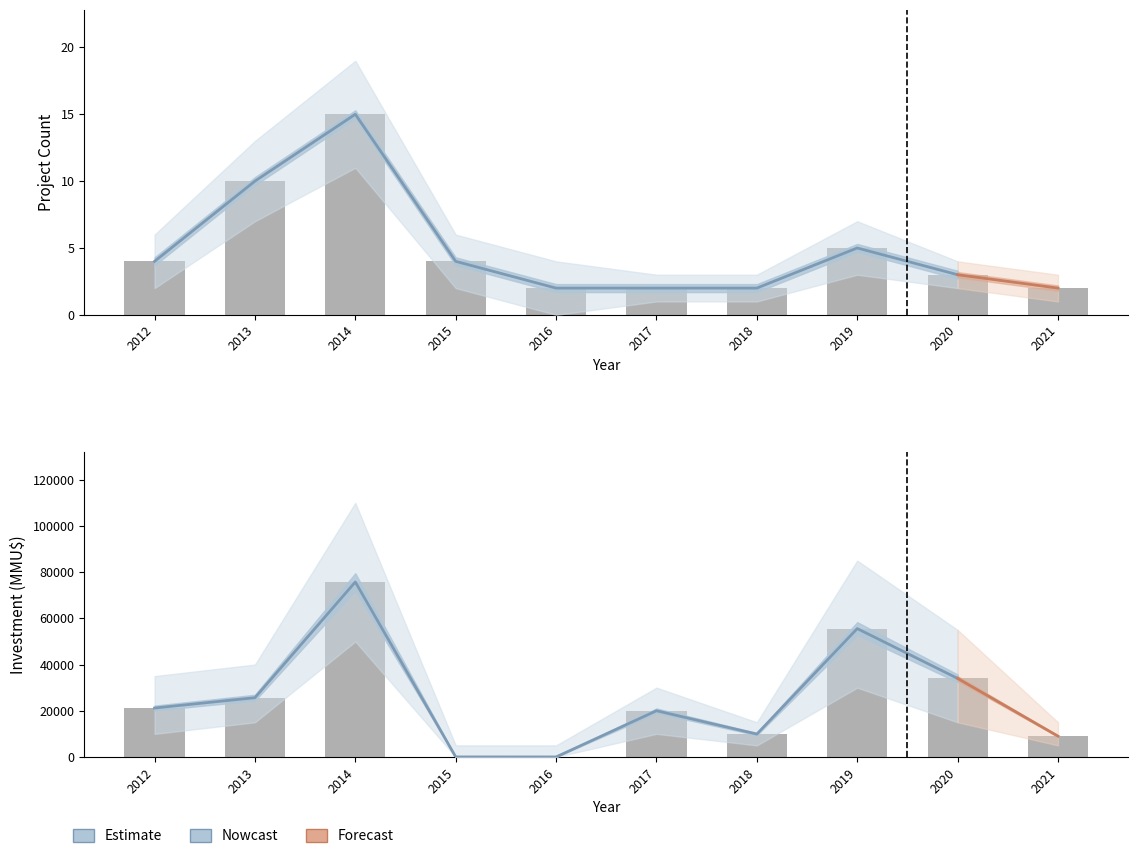

List the labels in order of Count value, smallest first.

2016, 2017, 2018, 2021, 2020, 2012, 2015, 2019, 2013, 2014